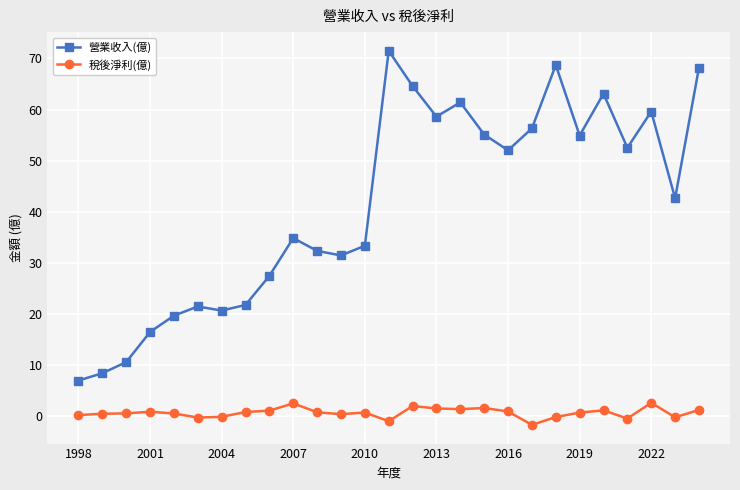

What is the difference between the maximum and minimum values in the 稅後淨利(億) series?

4.3